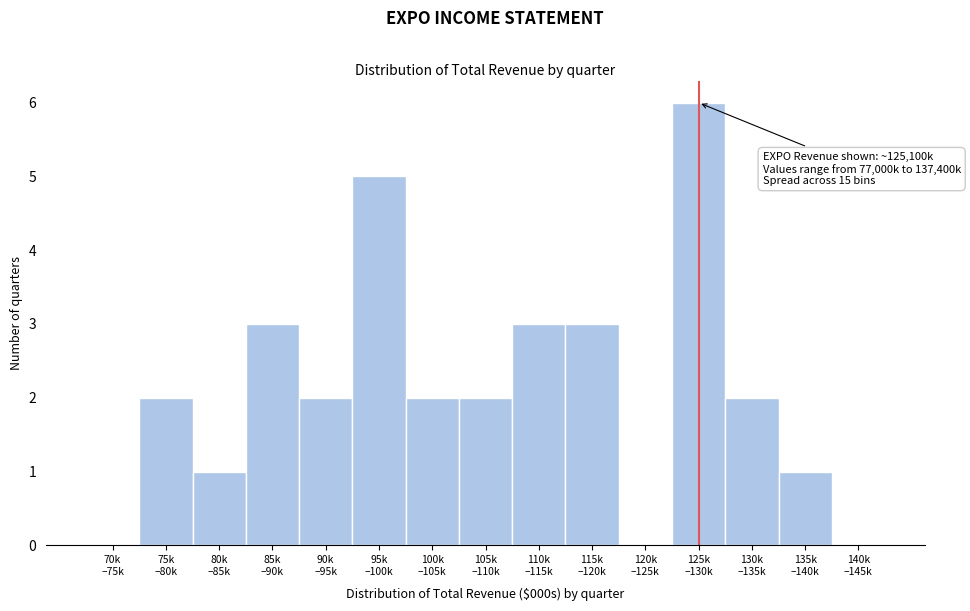

What is the sum of all values?

32